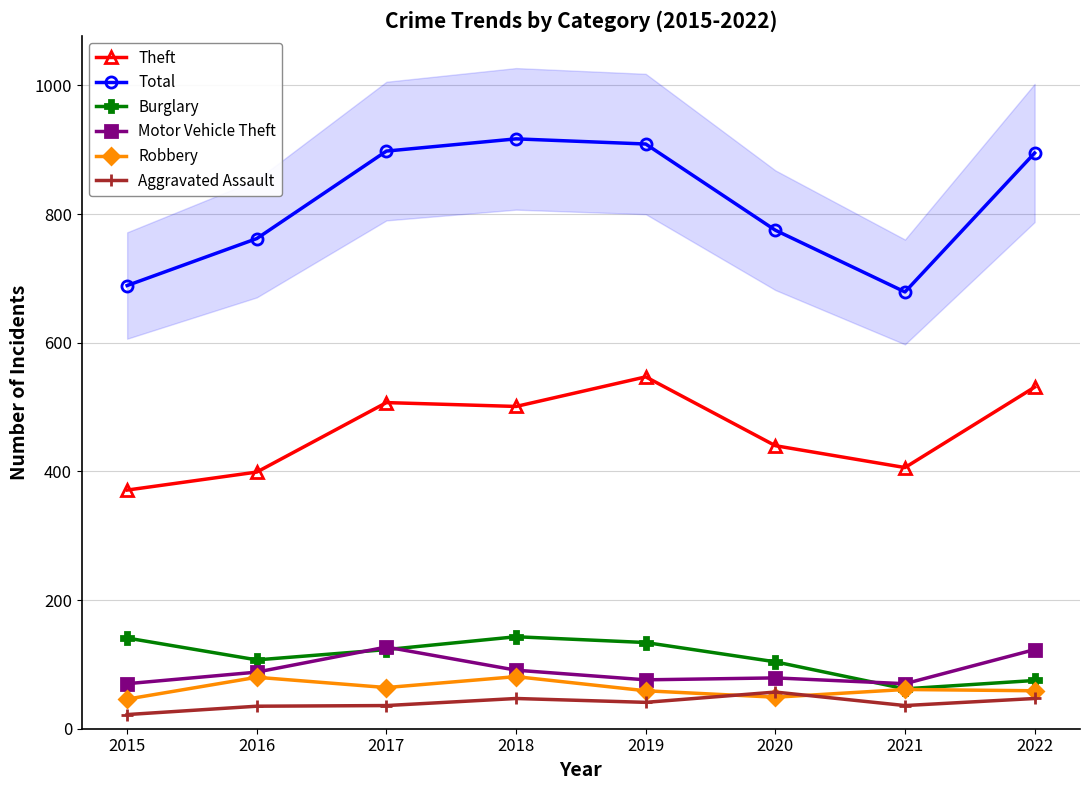

At which label is Robbery closest to 63?

2017